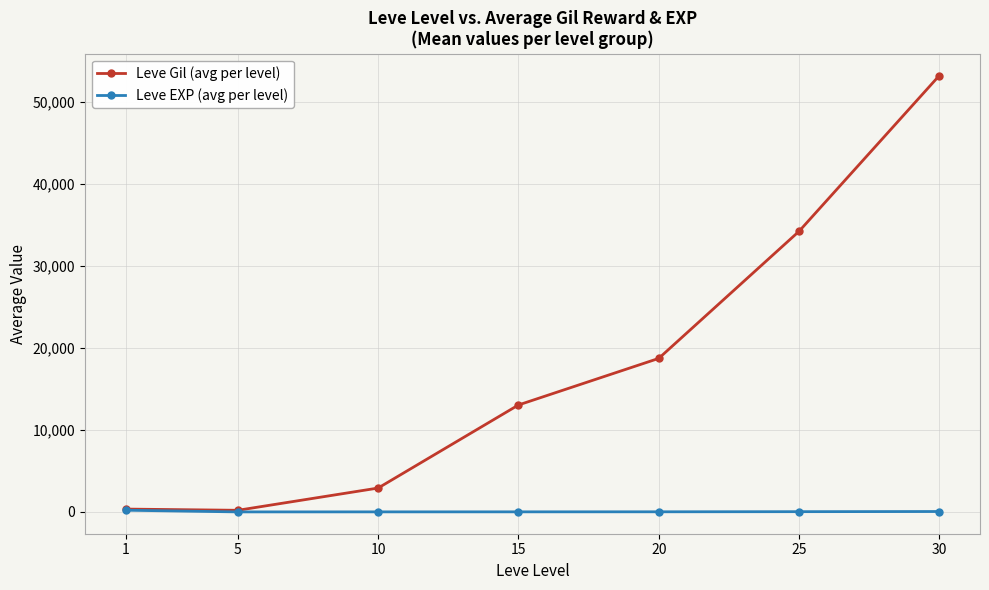

Which series changed the most between 10 and 30?

Leve Gil (avg per level)